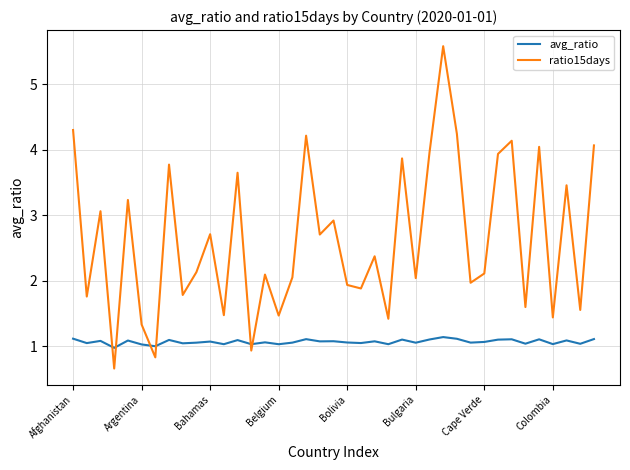

How many lines are shown in the chart?

2